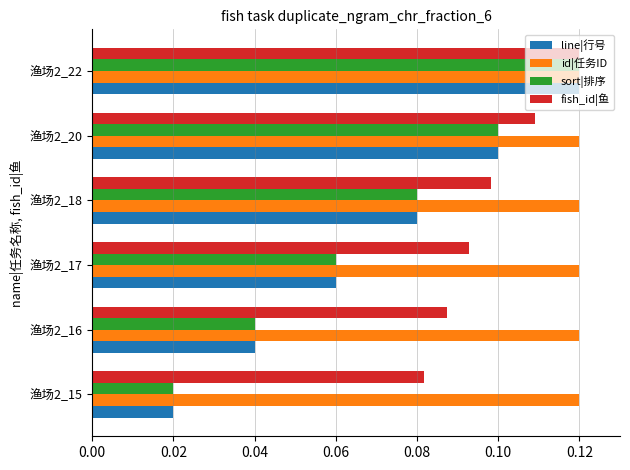

At which label is fish_id|鱼 closest to 0?

渔场2_15